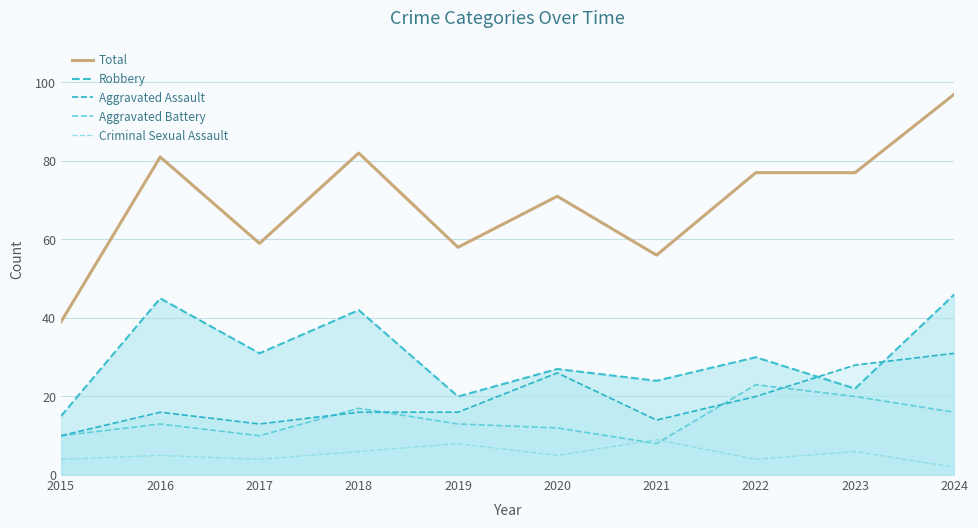

Which series has the largest range (max minus min)?

Total